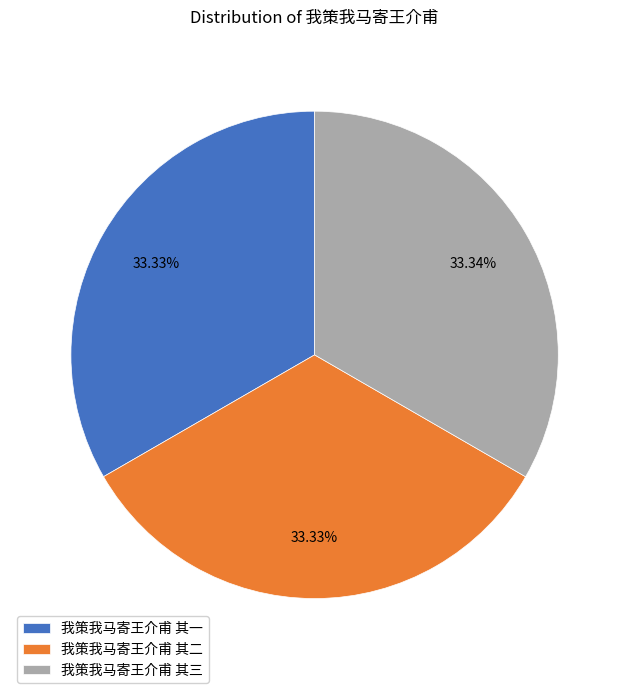

Does 我策我马寄王介甫 其三 represent more than half of the total?

No